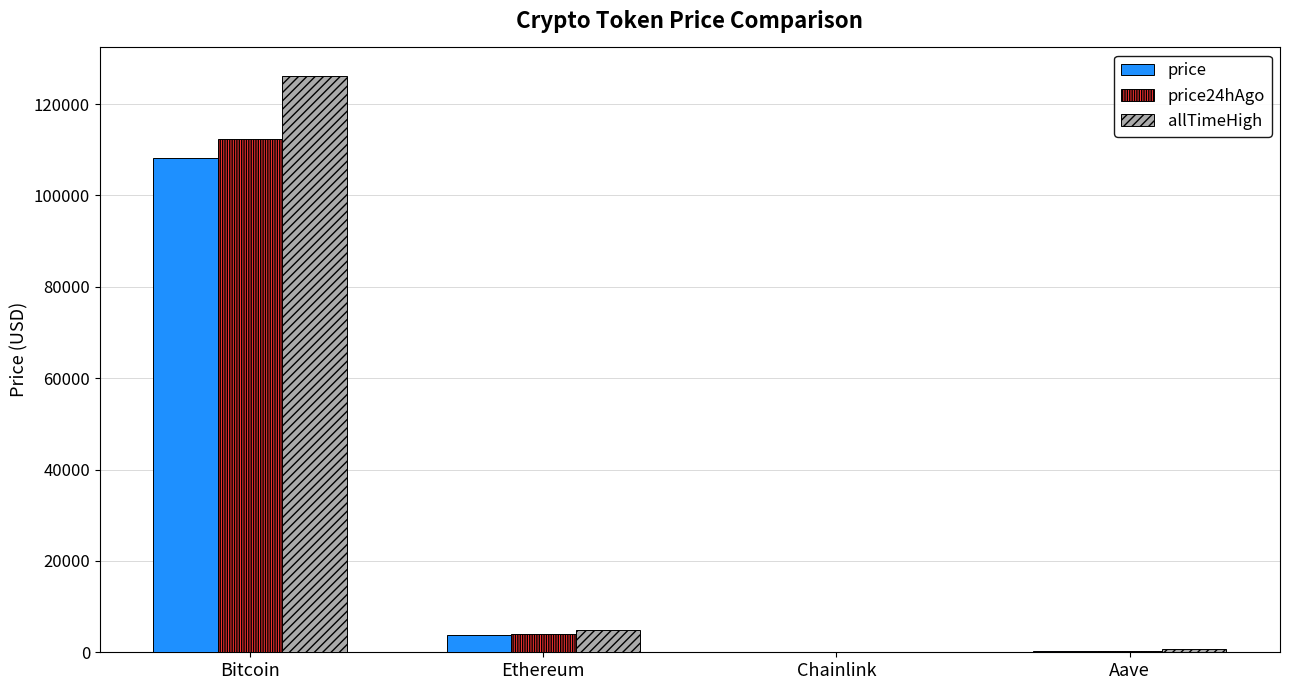

The value of price24hAgo at Aave is 230.8. True or false?

True